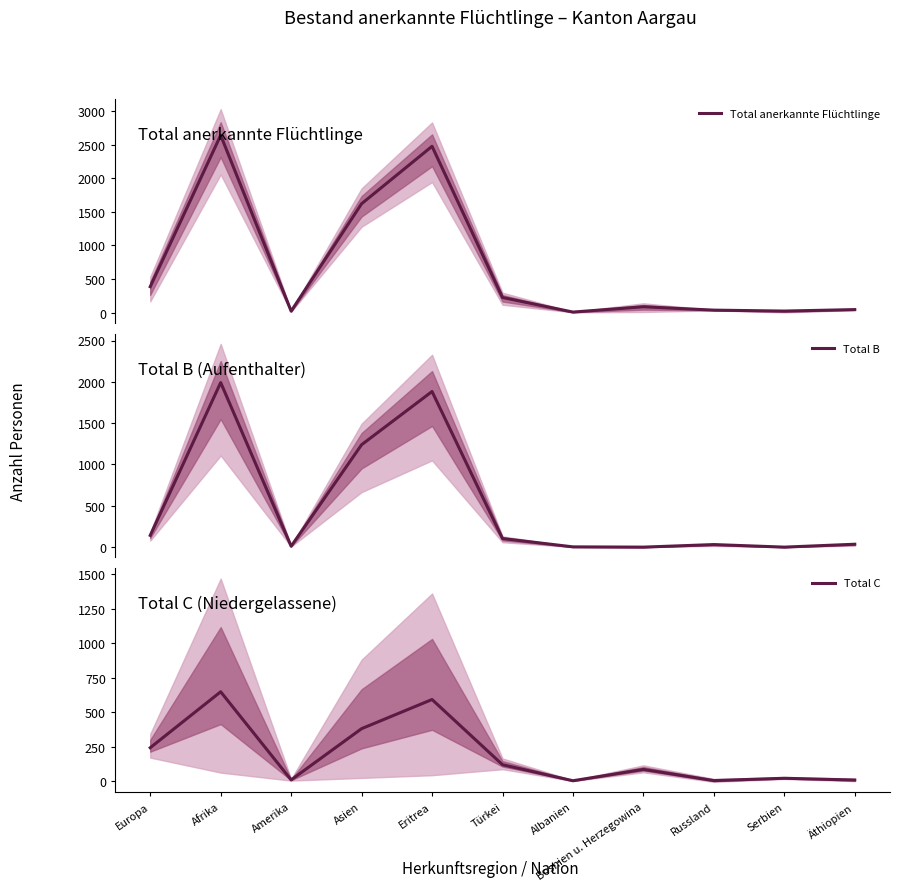

At which category does Total B reach its first local valley?

Amerika